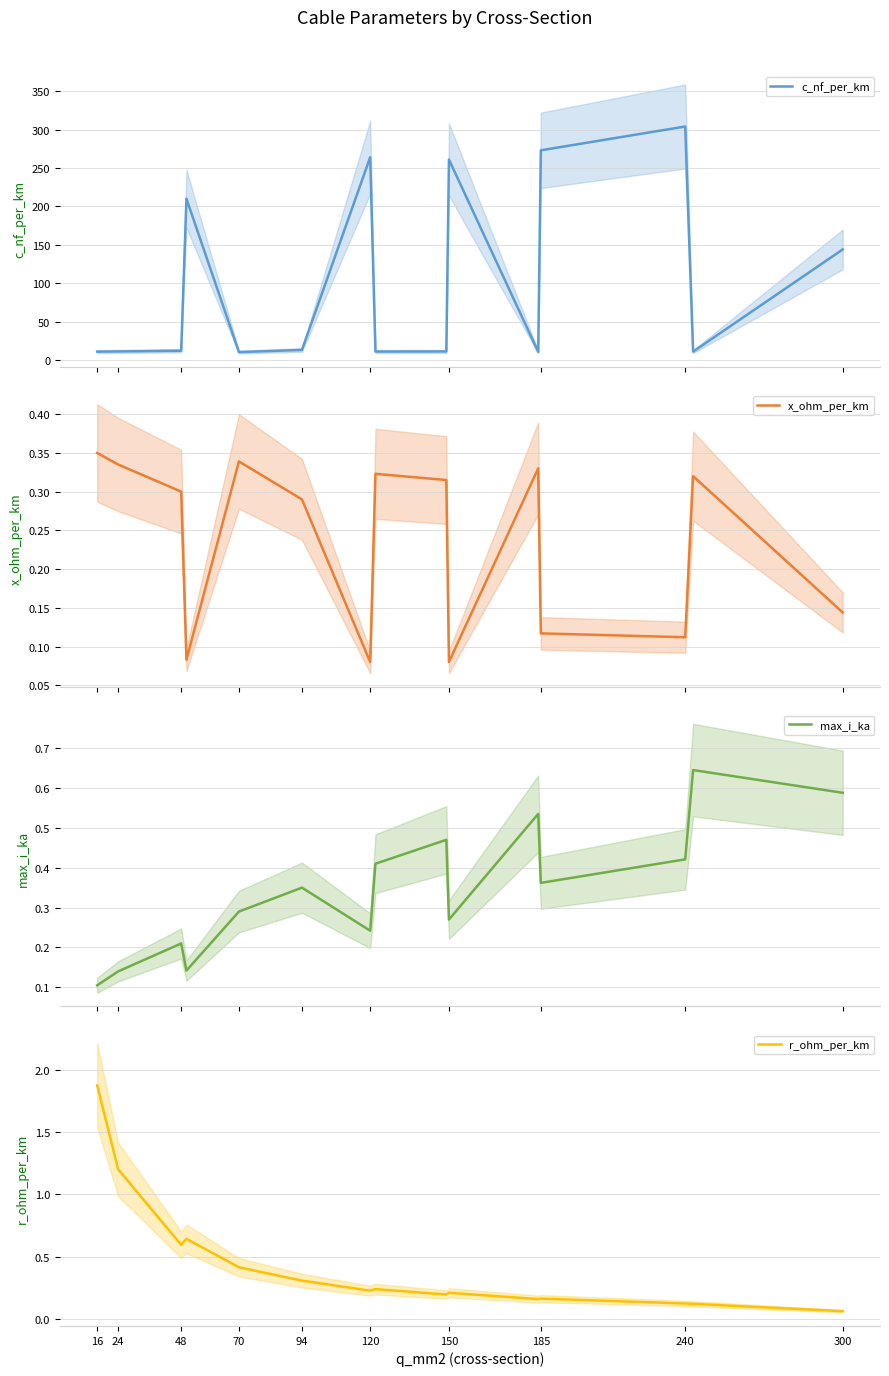

What is the maximum value for c_nf_per_km?

304.0